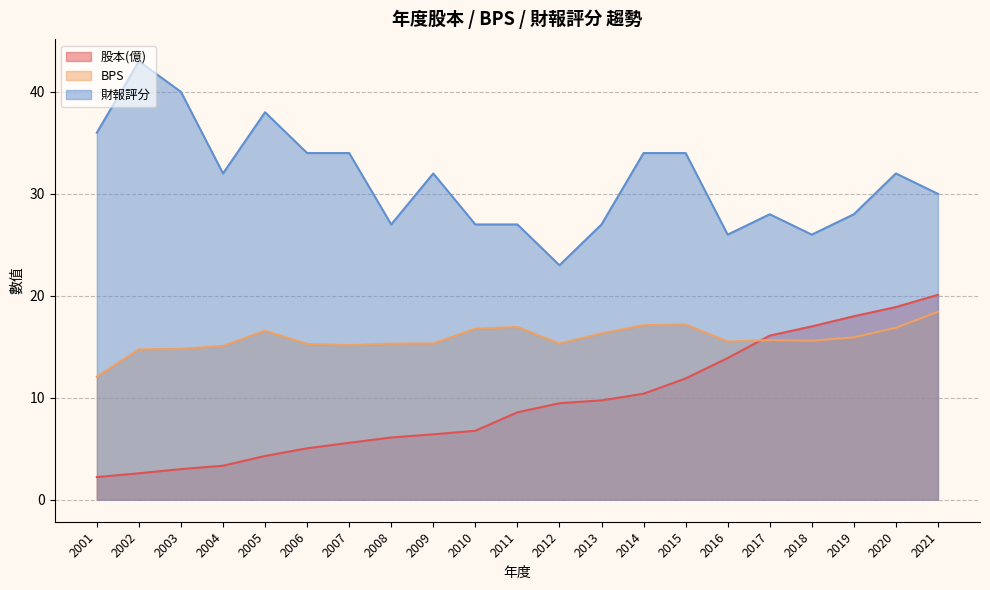

Which series changed the most between 2008 and 2016?

股本(億)